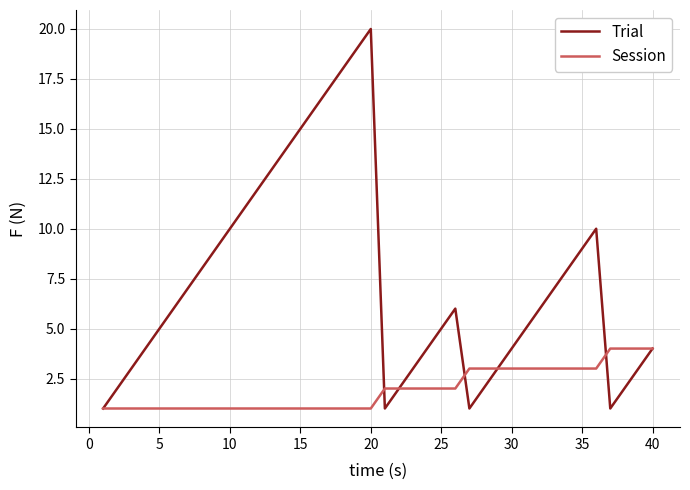

Which series has the largest total across all categories?

Trial